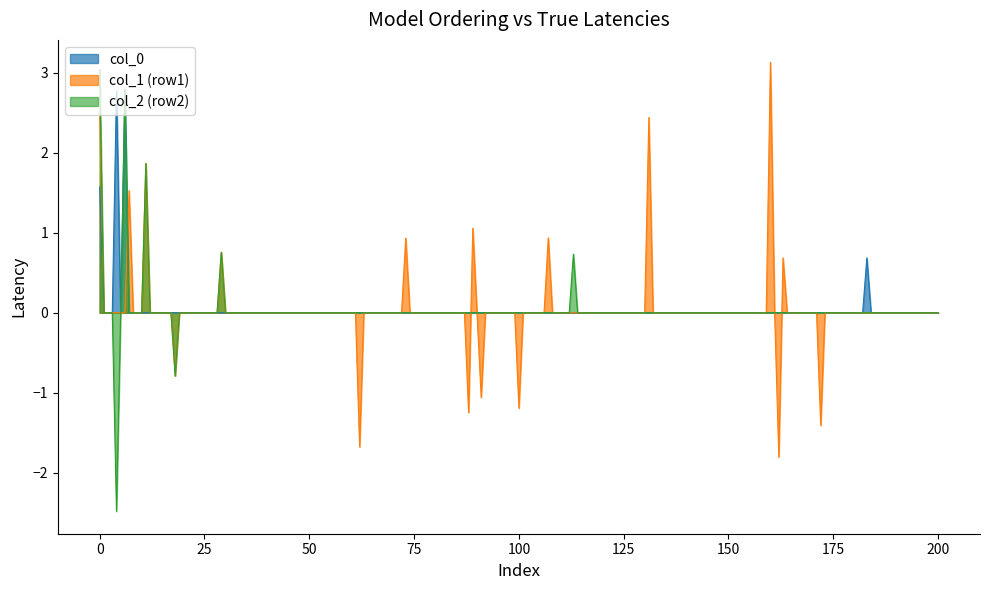

Which series has the largest range (max minus min)?

col_2 (row2)